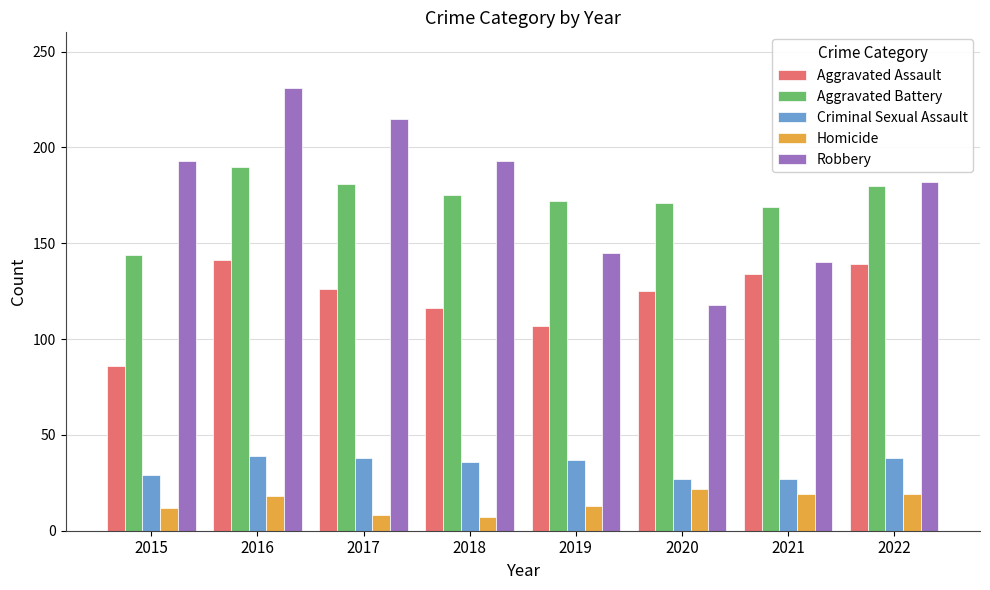

What is the smallest value displayed?

7